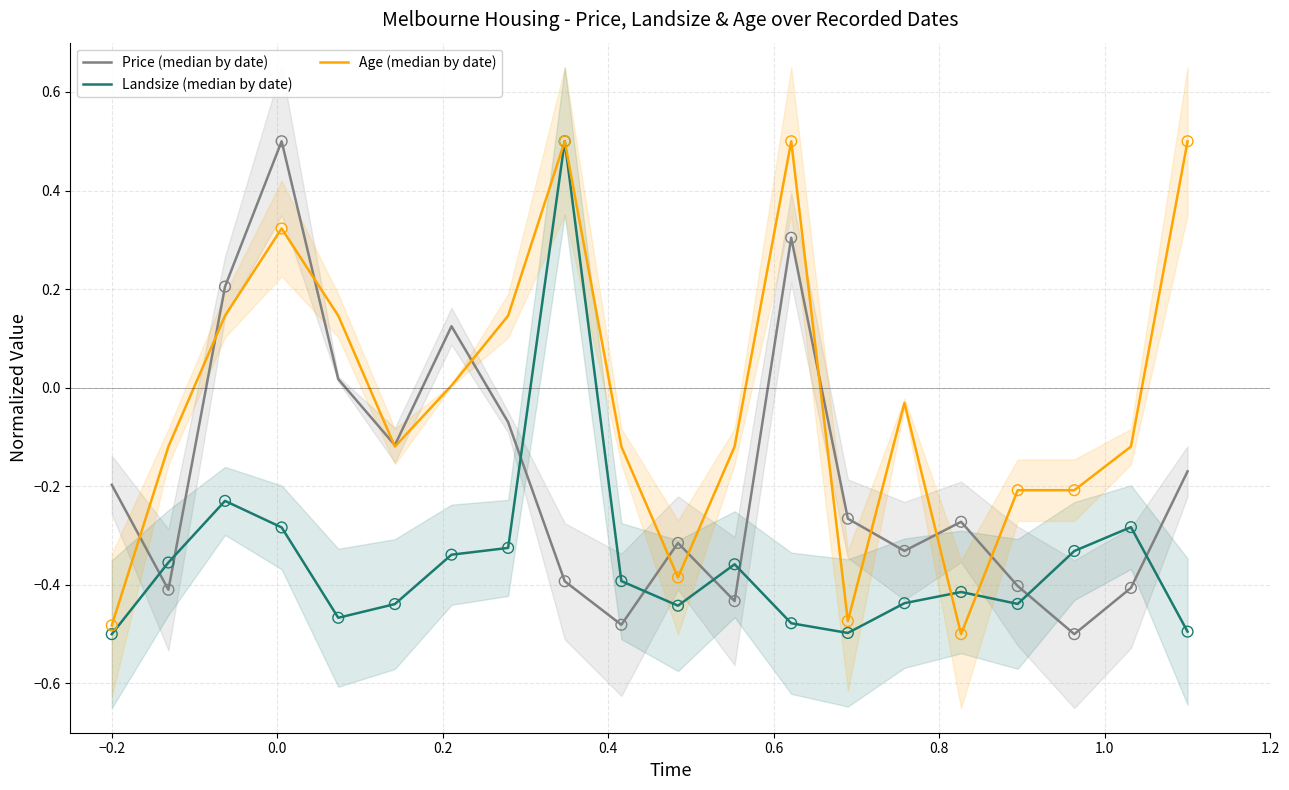

What are all the series names shown in the legend?

Price (median by date), Landsize (median by date), Age (median by date)